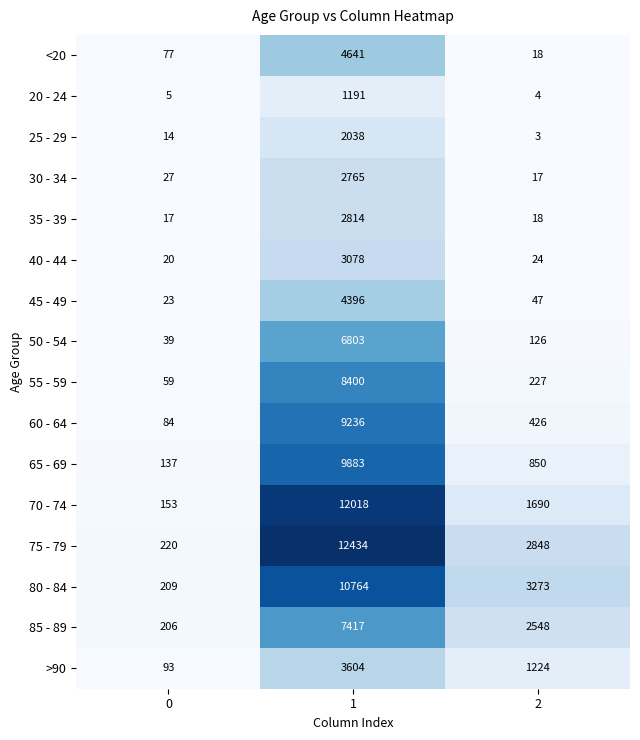

Rank the series at 1 from highest to lowest value.

75 - 79, 70 - 74, 80 - 84, 65 - 69, 60 - 64, 55 - 59, 85 - 89, 50 - 54, <20, 45 - 49, >90, 40 - 44, 35 - 39, 30 - 34, 25 - 29, 20 - 24